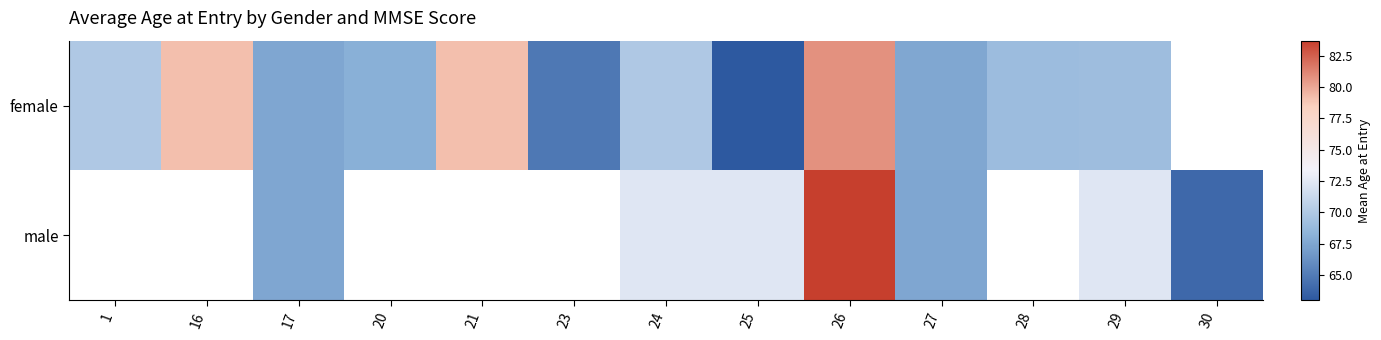

How many data points in female are less than 69?

5